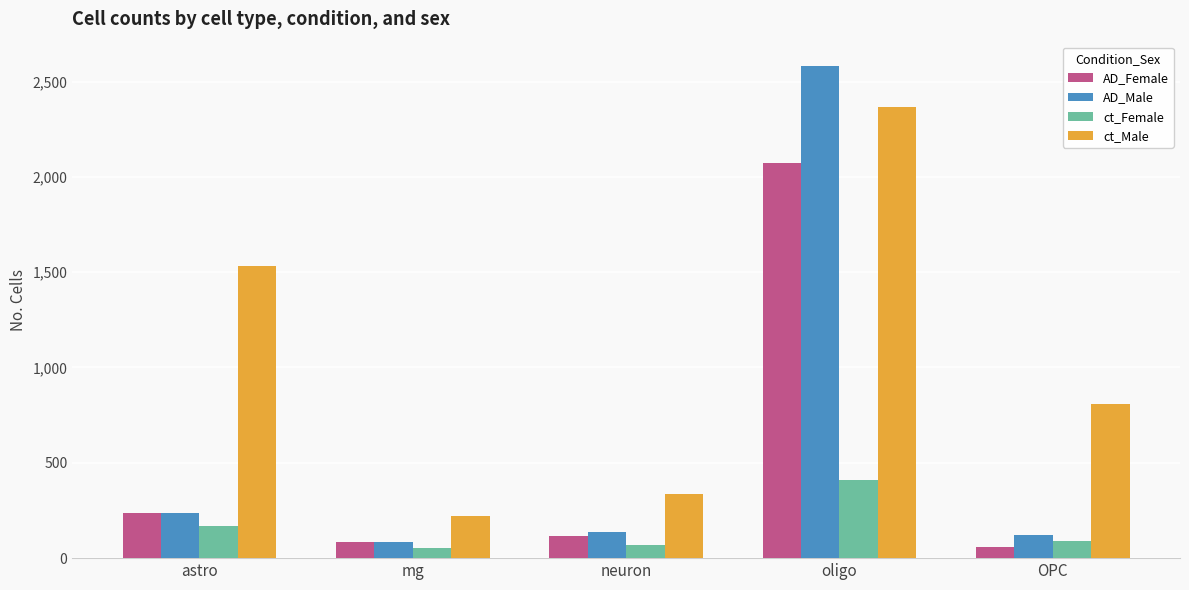

What is the minimum value for ct_Male?

223